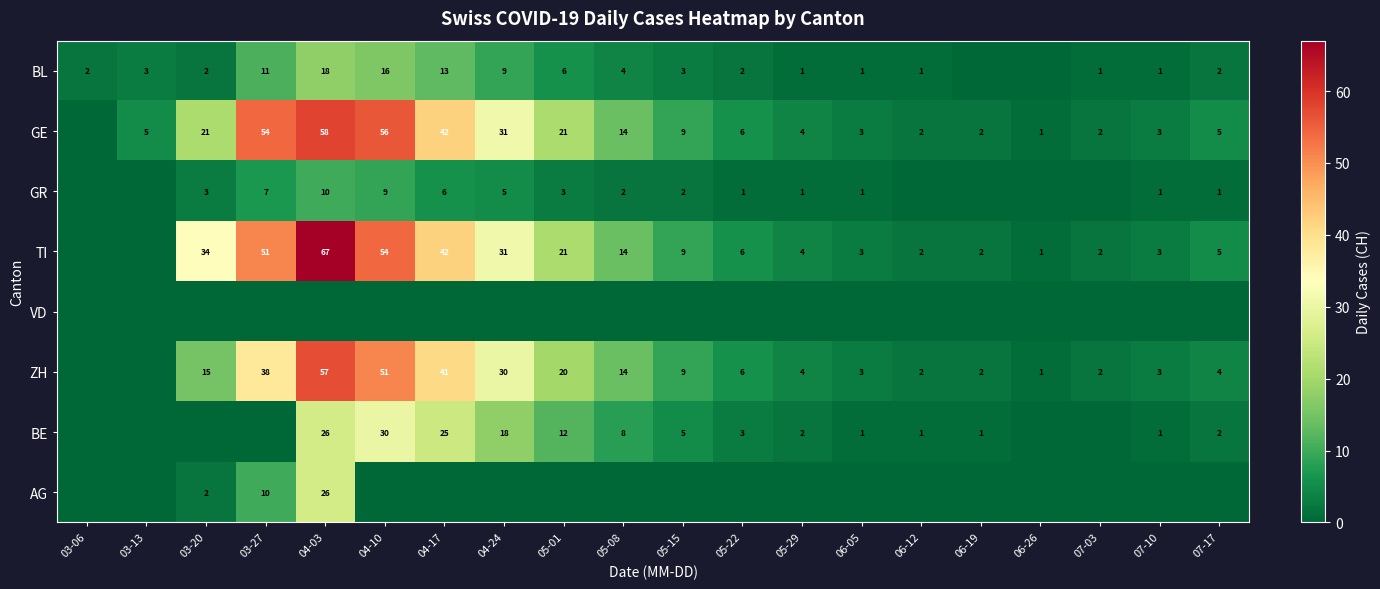

Is the value of BL at 05-29 greater than the value of BE at 05-01?

No